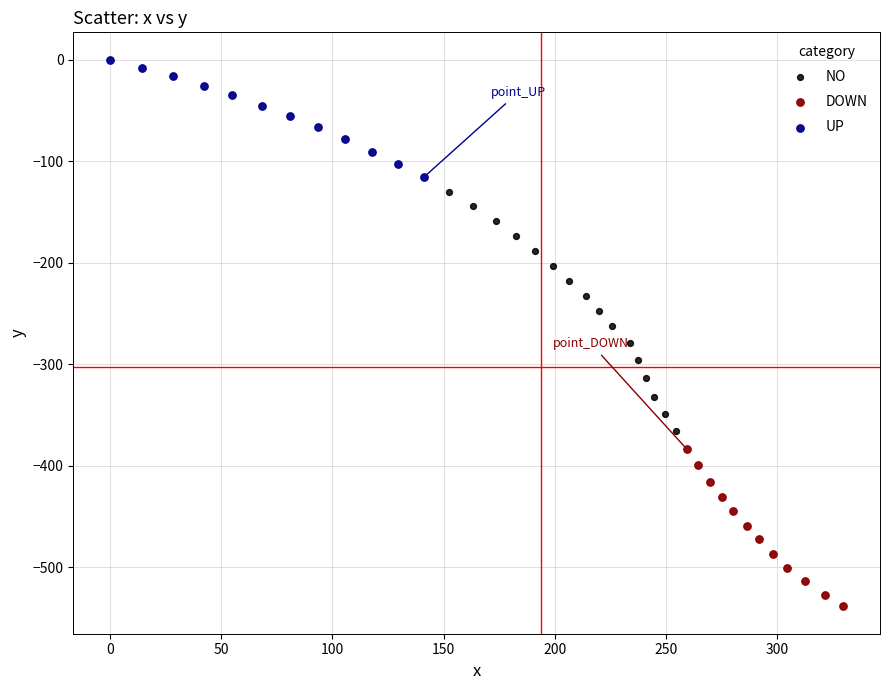

Which series has the largest Y range (max minus min)?

NO